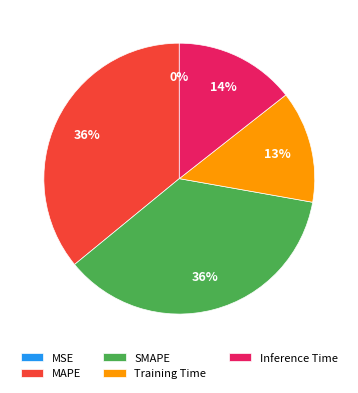

The Training Time slice represents 13% of the pie. True or false?

True